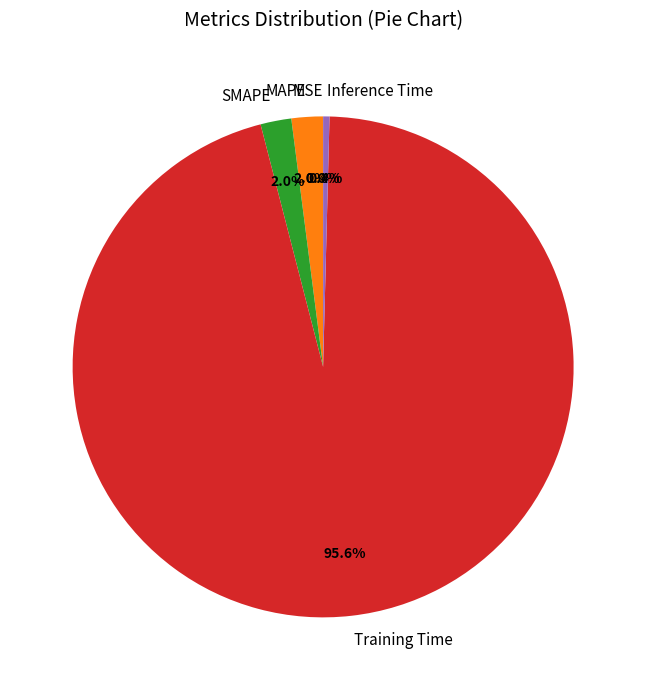

Which slice is the largest?

Training Time